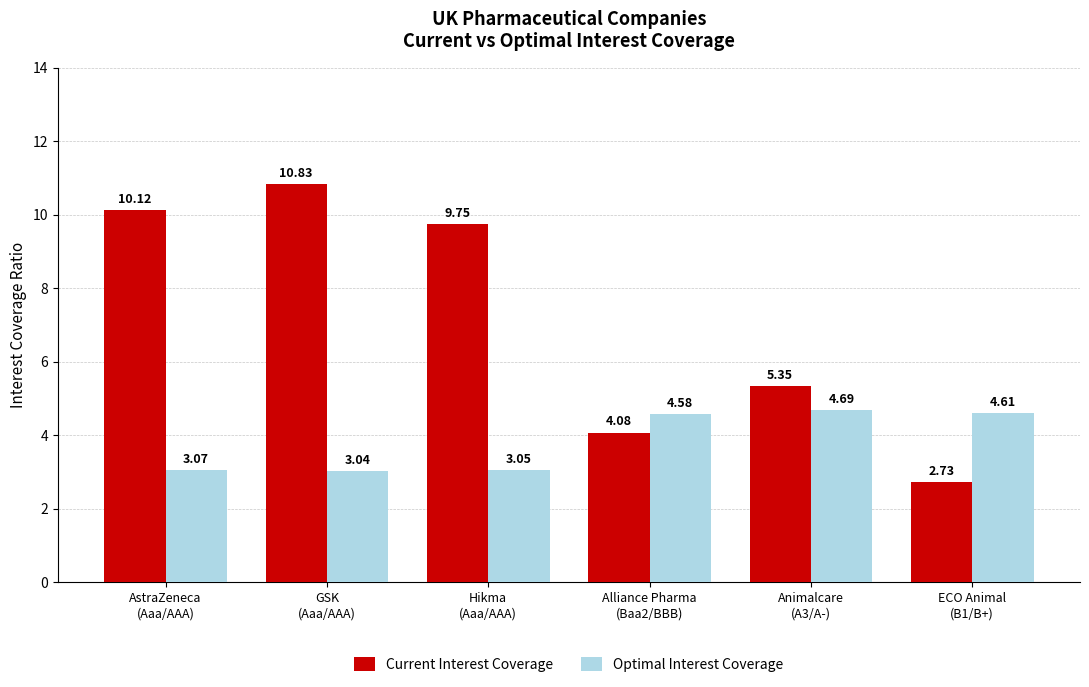

Which series has the largest total across all categories?

Current Interest Coverage